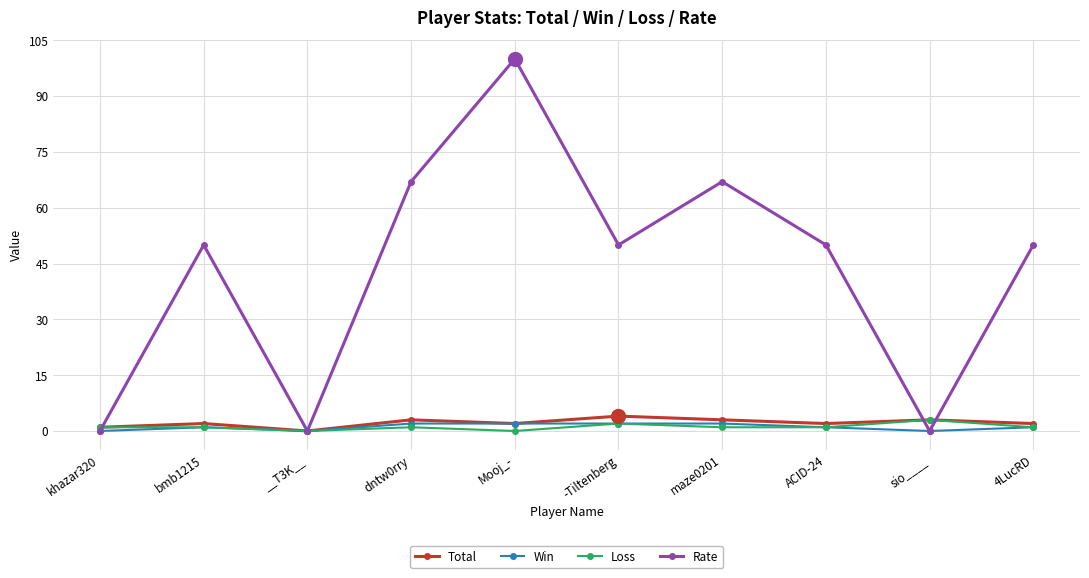

The value of Rate at Mooj_- is 157. True or false?

False